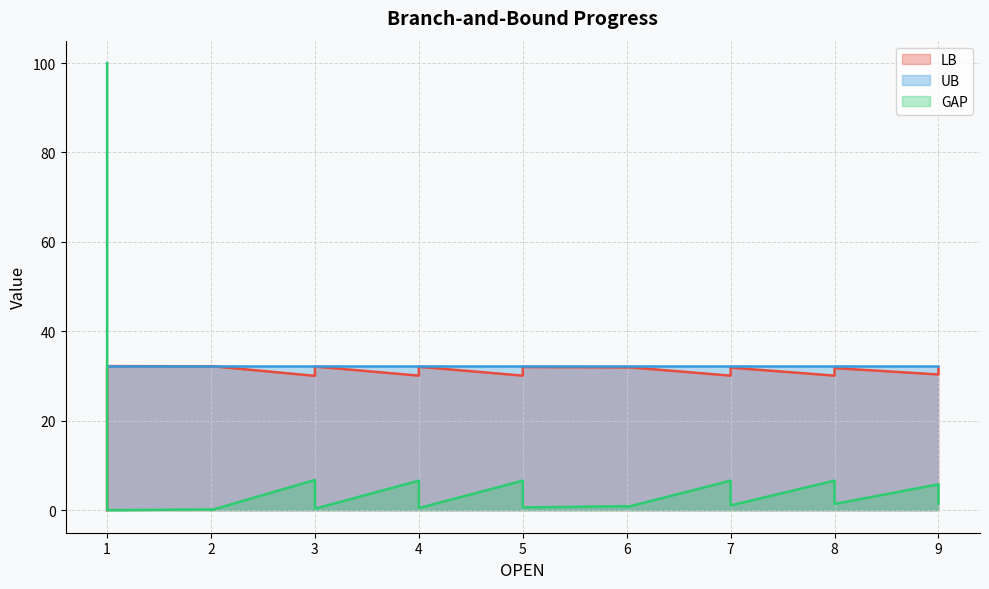

What are all the series names shown in the legend?

LB, UB, GAP